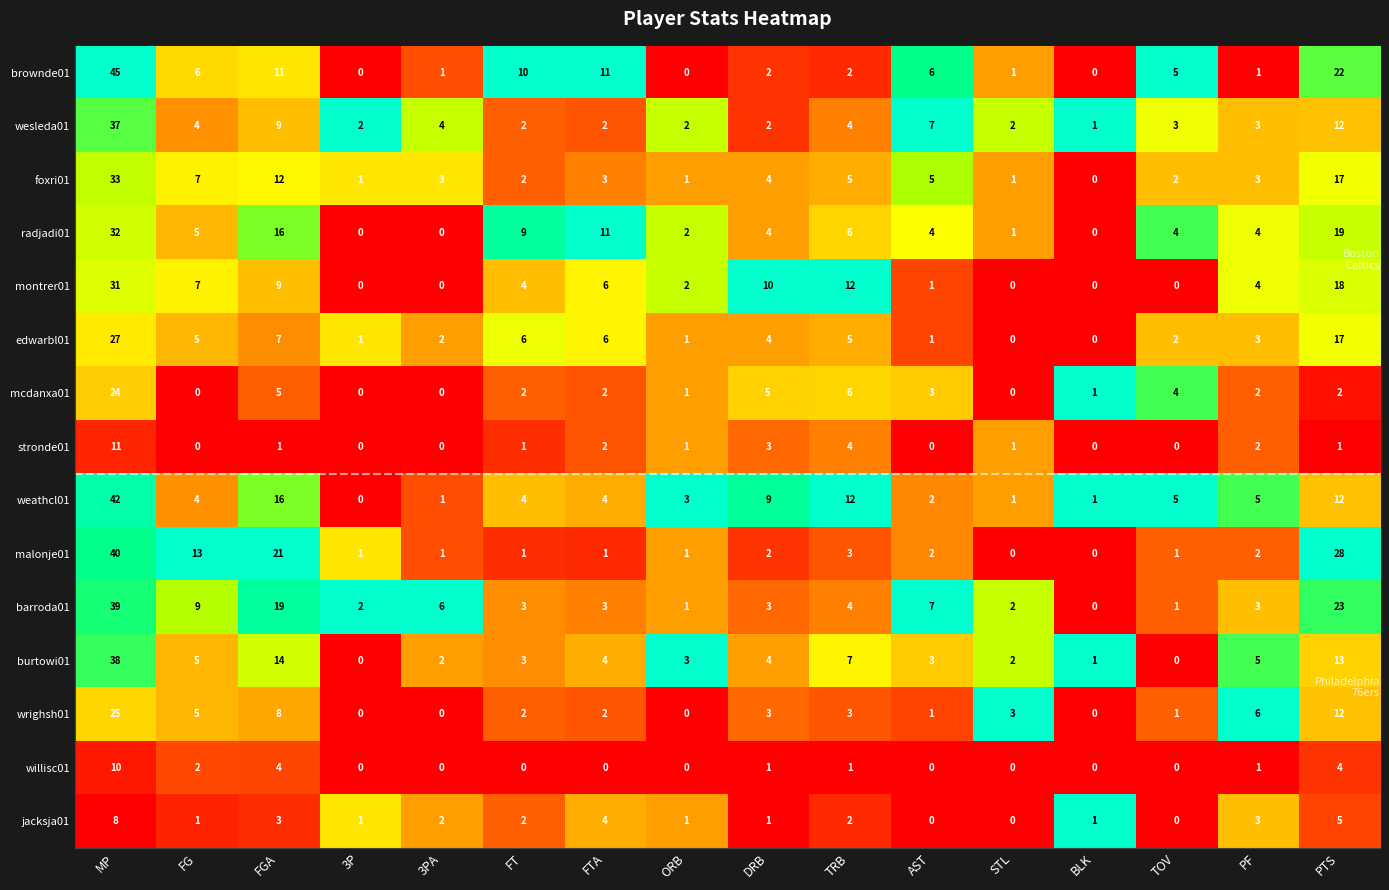

What is the difference between the highest and lowest values at PF?

5